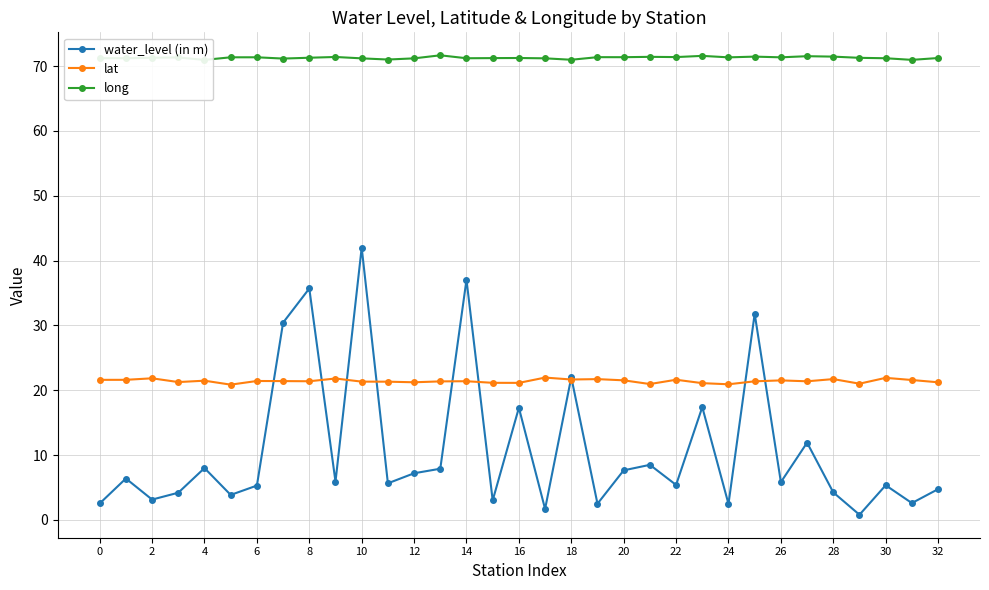

What is the difference between the highest and lowest values at 19?

68.9